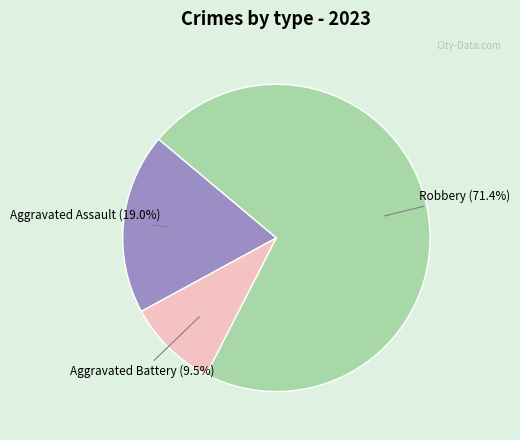

Does Aggravated Assault account for over 50% of the chart?

No